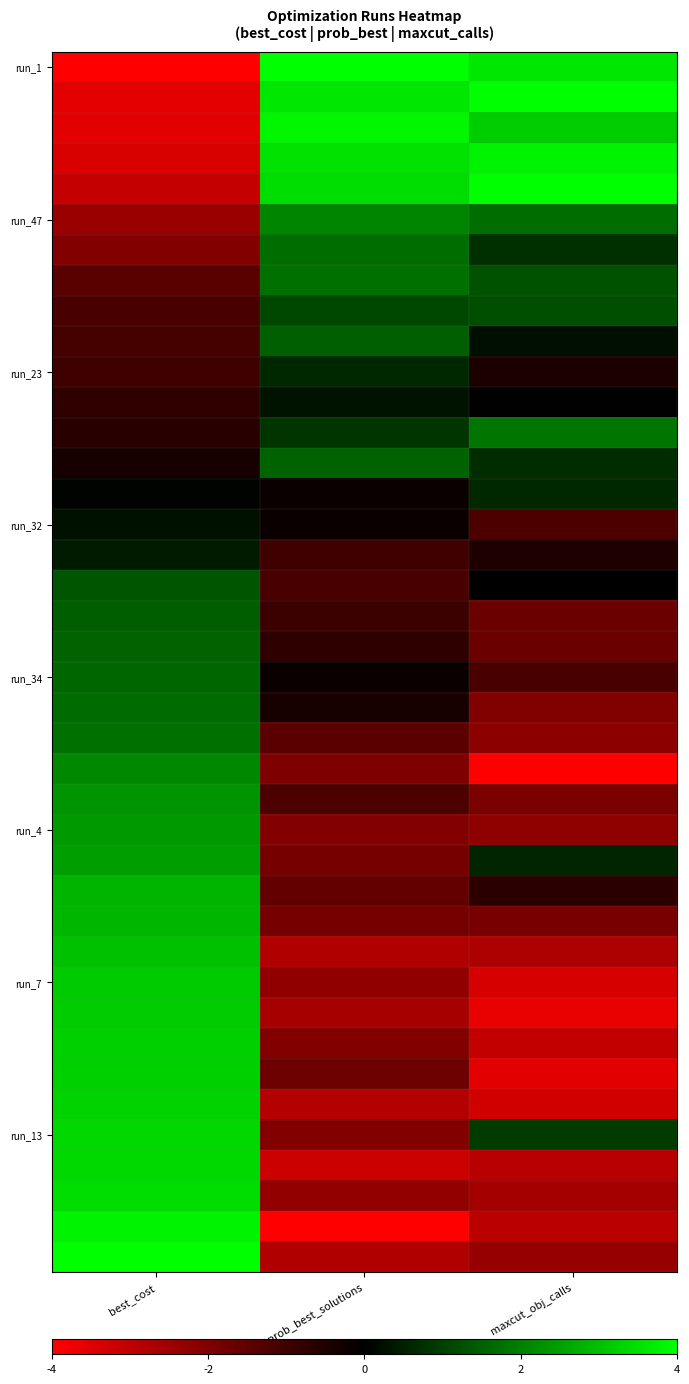

Count the number of categories in the chart.

3